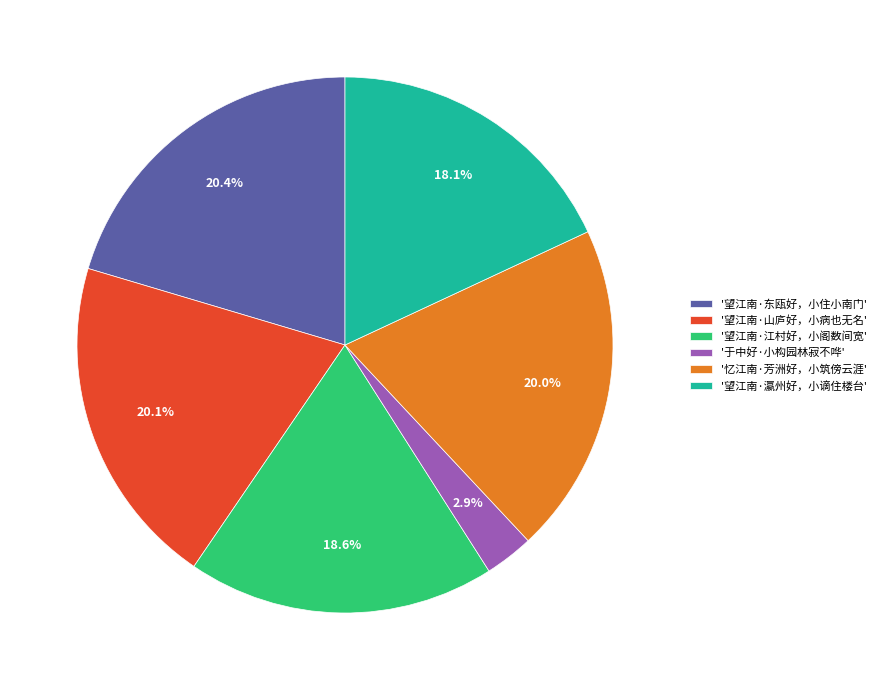

Combined, do '望江南·瀛州好，小谪住楼台' and '望江南·山庐好，小病也无名' account for over 50%?

No